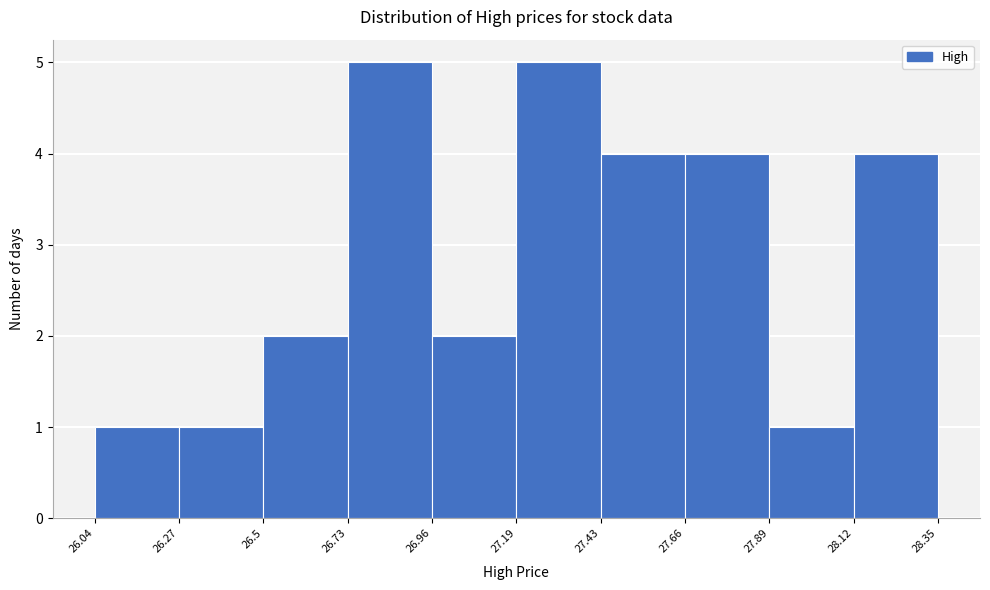

Reading left to right, list every bar in this chart as the range it spans on the x-axis followed by its height. The values are not printed on the chart, so give them approximately, as read against the axis.

26.04 to 26.27: 1
26.27 to 26.5: 1
26.5 to 26.73: 2
26.73 to 26.96: 5
26.96 to 27.19: 2
27.19 to 27.43: 5
27.43 to 27.66: 4
27.66 to 27.89: 4
27.89 to 28.12: 1
28.12 to 28.35: 4